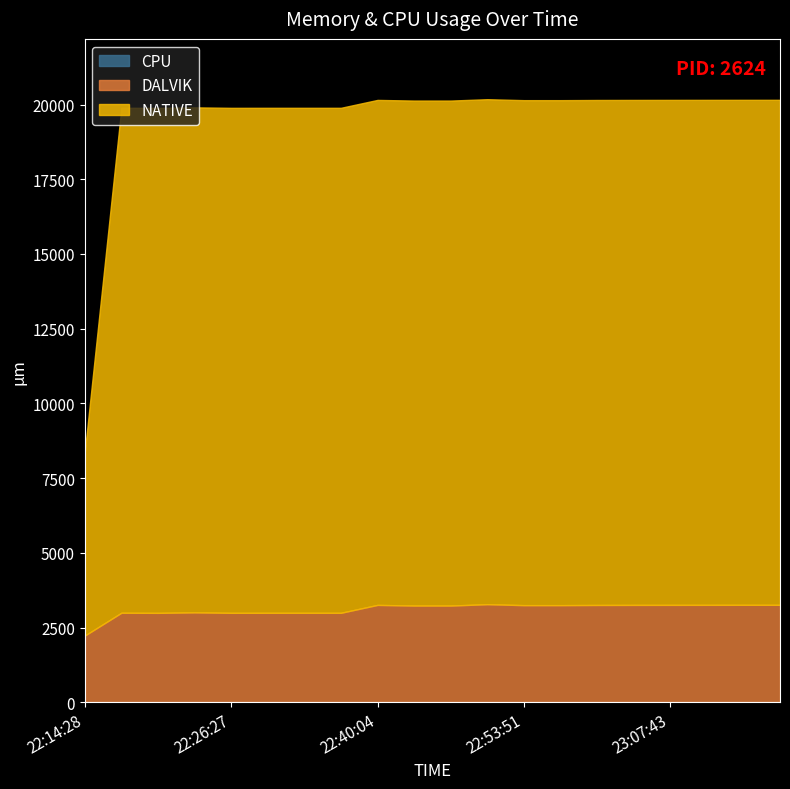

Which series has the widest spread of values?

NATIVE